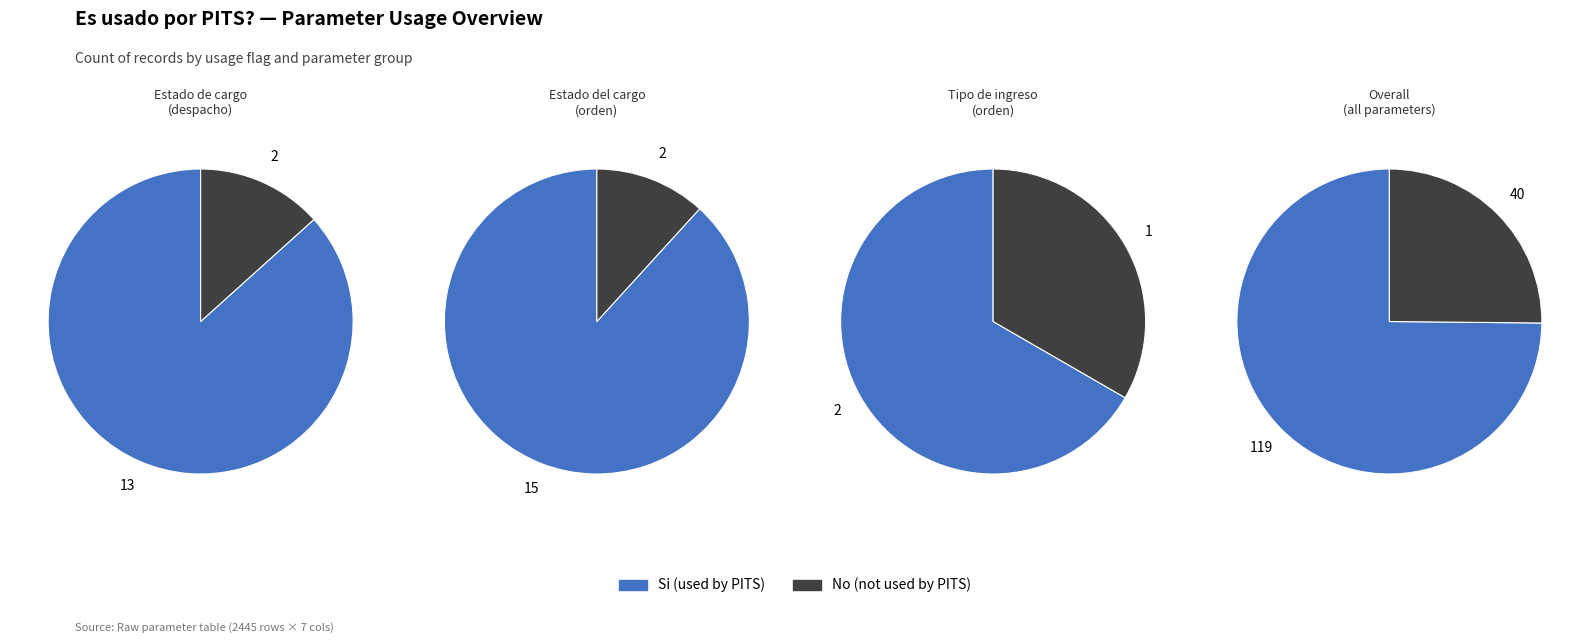

Is the sum of Si and No greater than half?

Yes